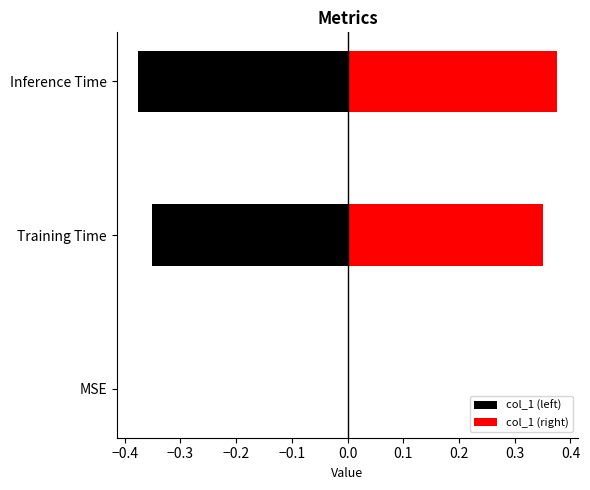

Reading right to left, extract all data points from this chart.

col_1 (left): -0.4	-0.4	0.0
col_1 (right): 0.4	0.4	0.0